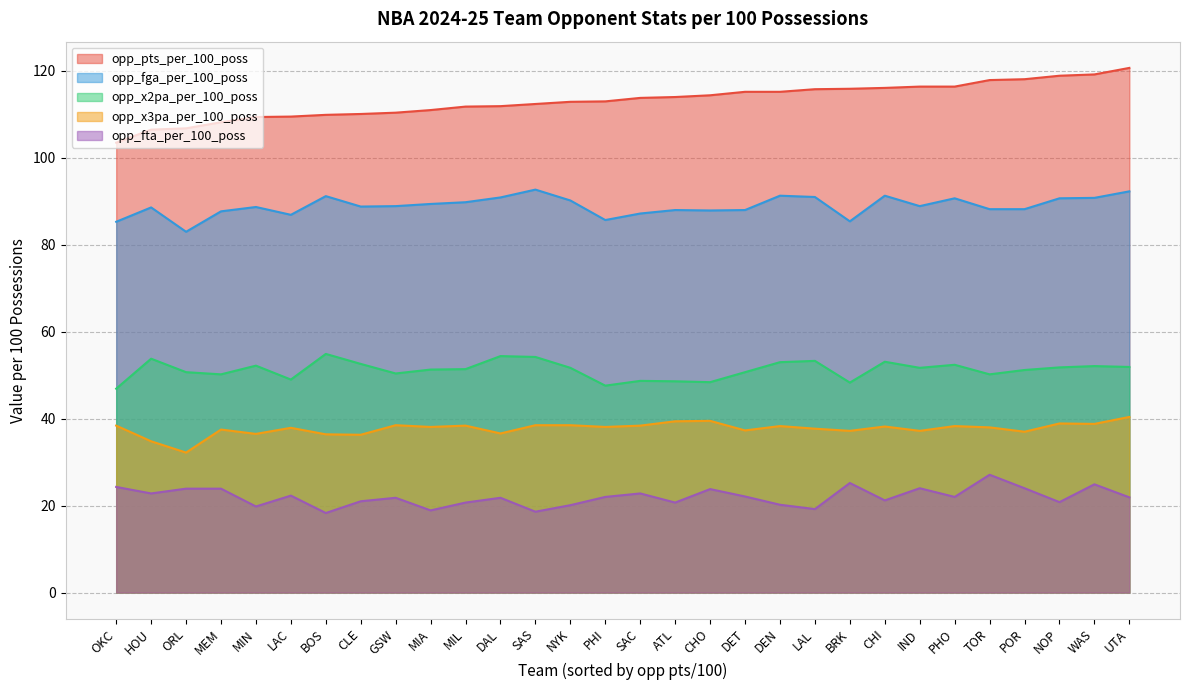

True or false: opp_x3pa_per_100_poss and opp_pts_per_100_poss cross at least once.

False